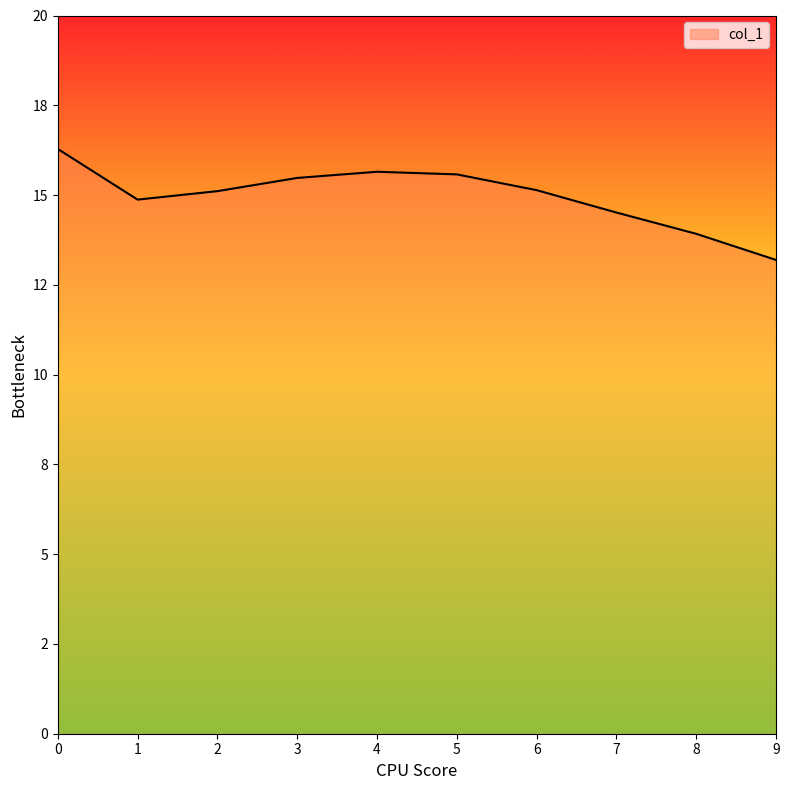

Where is the first local maximum?

4